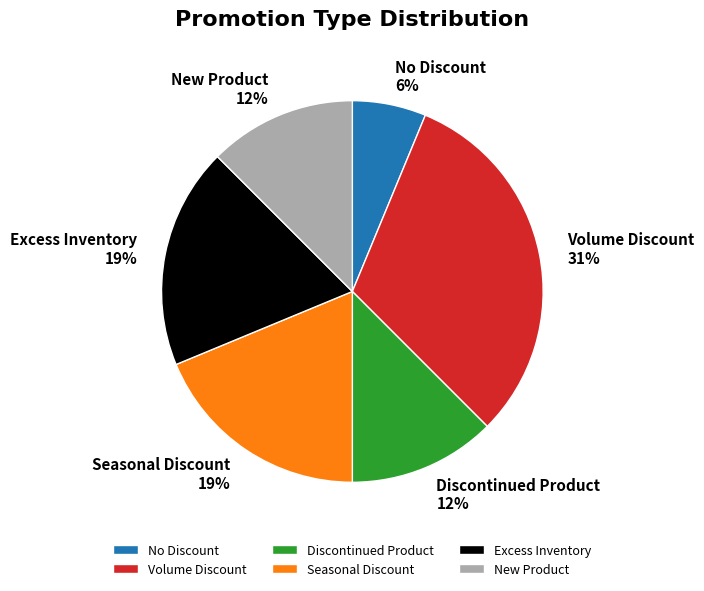

Is it true that Discontinued Product is 12% of the pie?

True